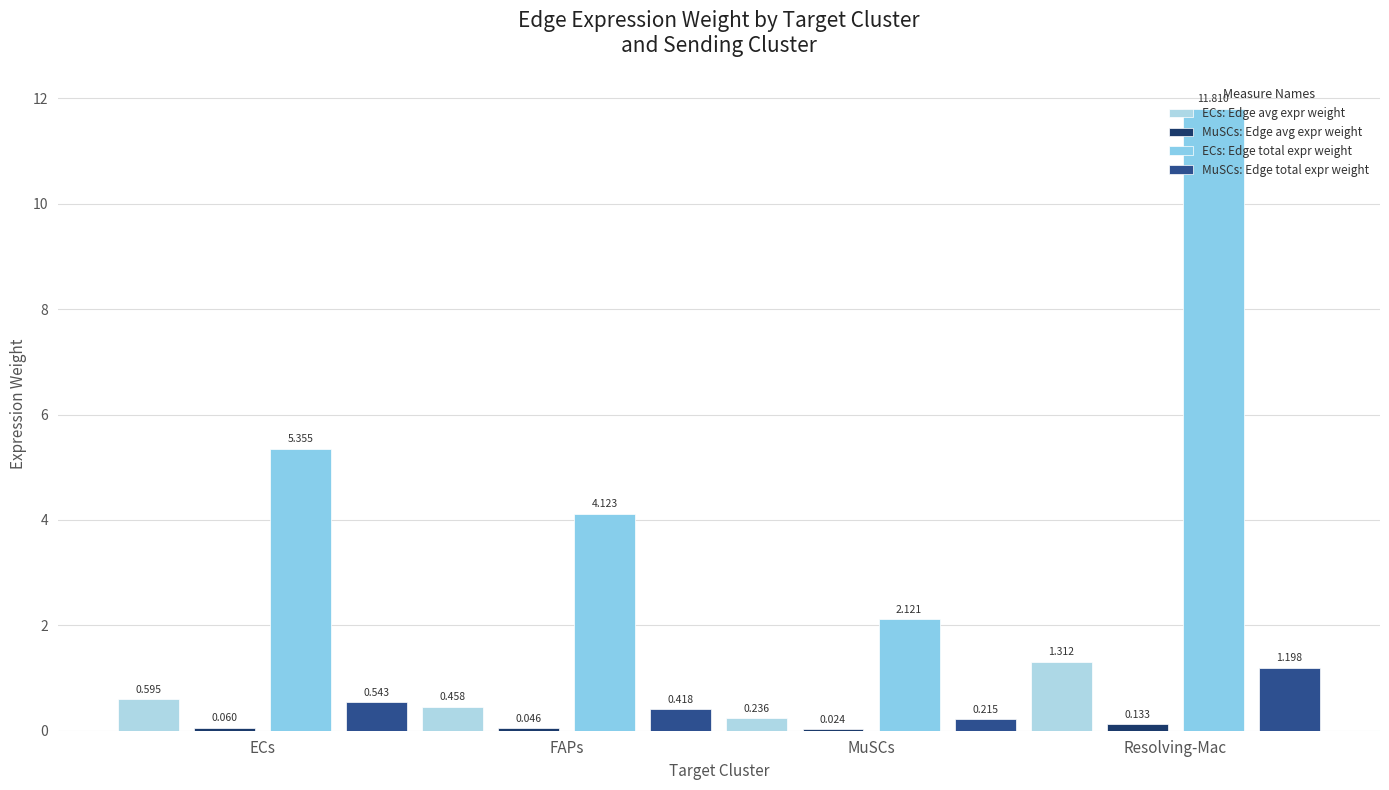

At which category does the chart reach its minimum across all series?

MuSCs